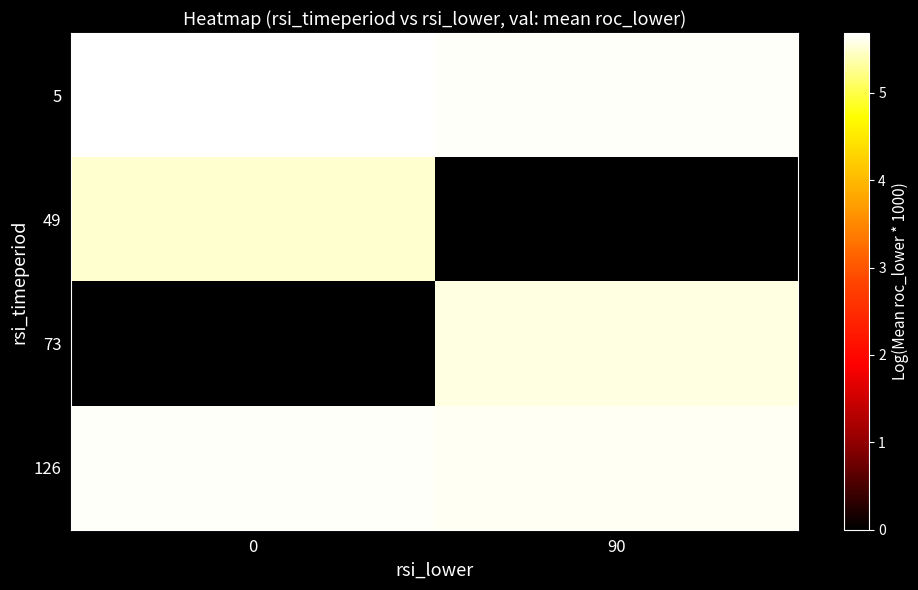

Reading right to left, list all the values displayed in this chart.

5: 90=5.7	0=5.7
49: 90=0.0	0=5.5
73: 90=5.6	0=0.0
126: 90=5.6	0=5.6